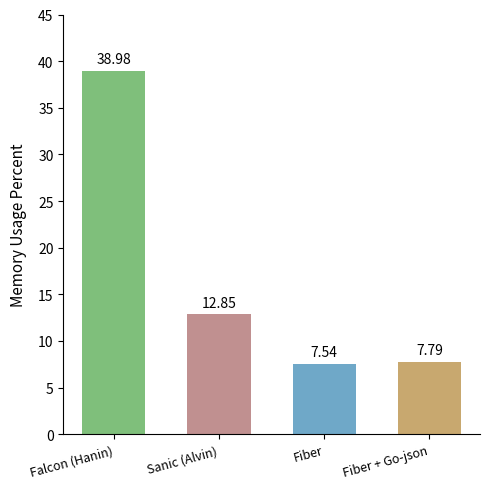

Read the value at Fiber + Go-json.

7.8